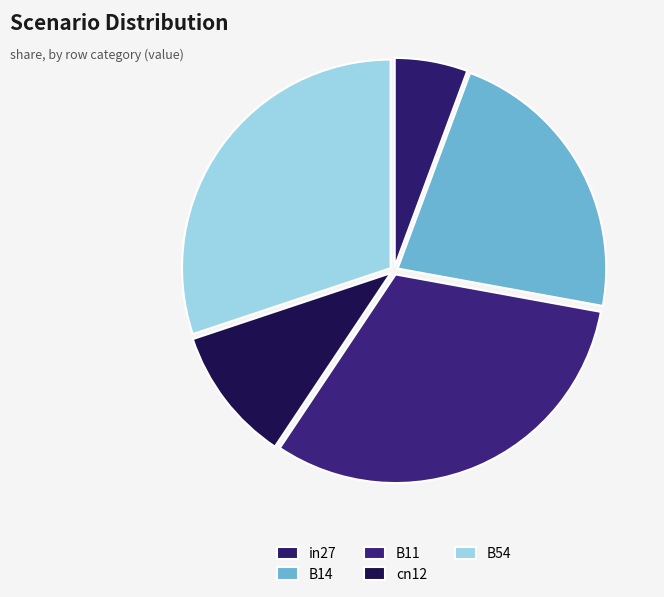

Which has a higher value, cn12 or in27?

cn12